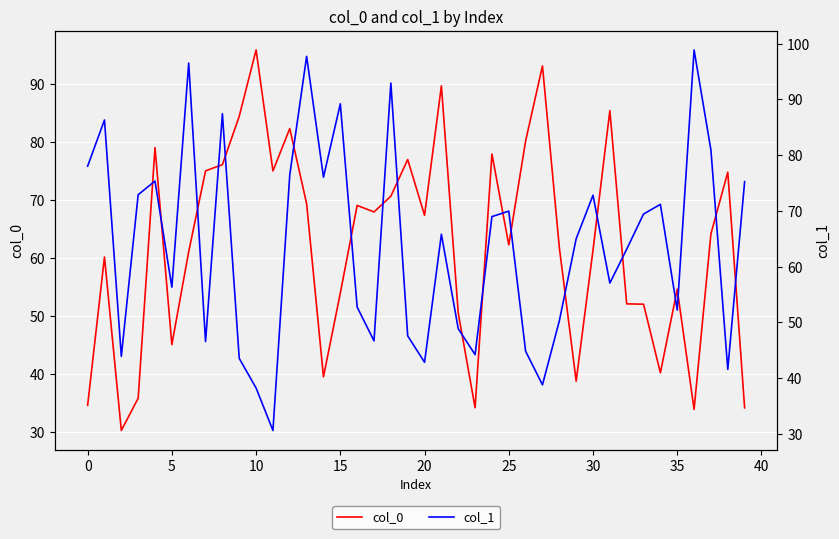

True or false: col_0 has a value of 61.8 at 28.

True